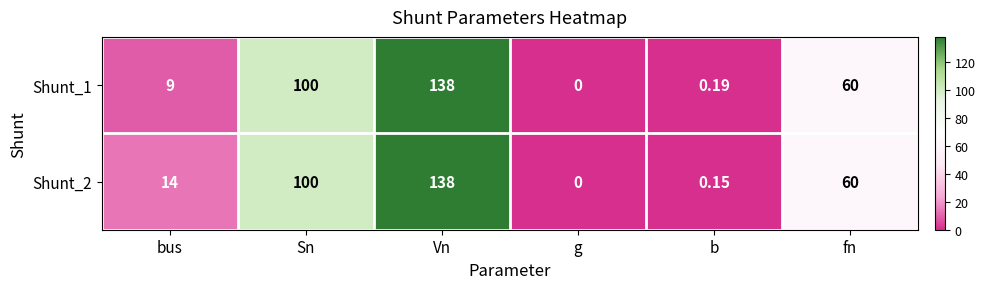

How many values in the Shunt_2 series are below 60?

3